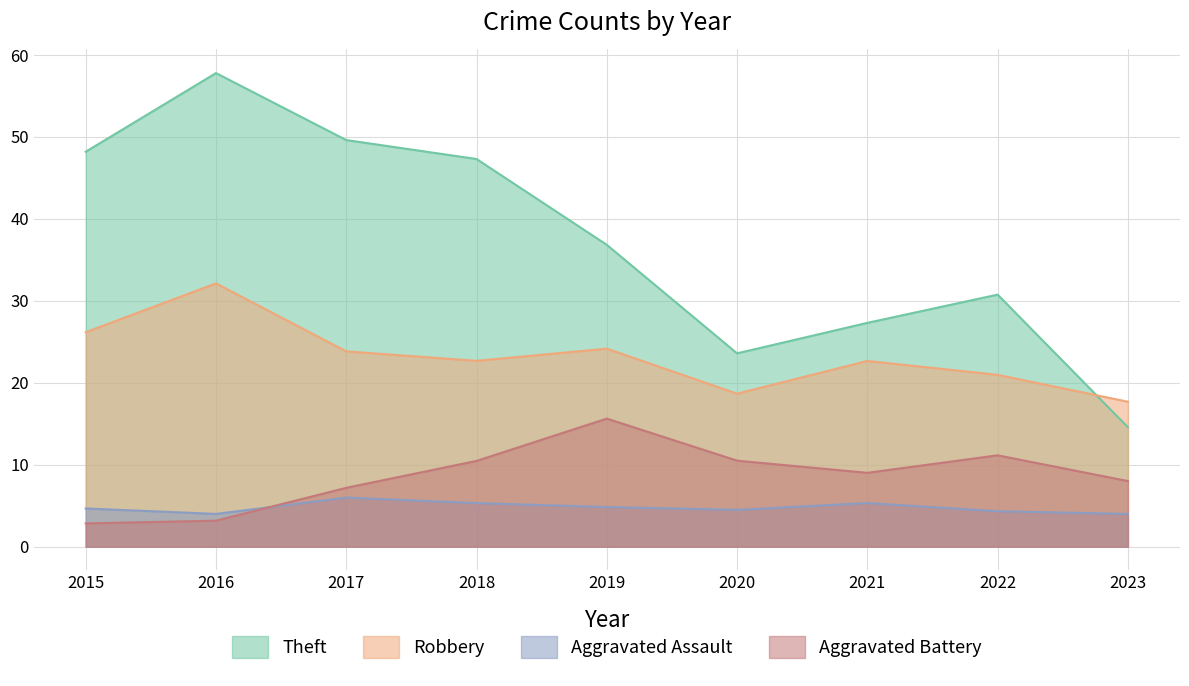

The value of Aggravated Assault at 2019 is 5. True or false?

True